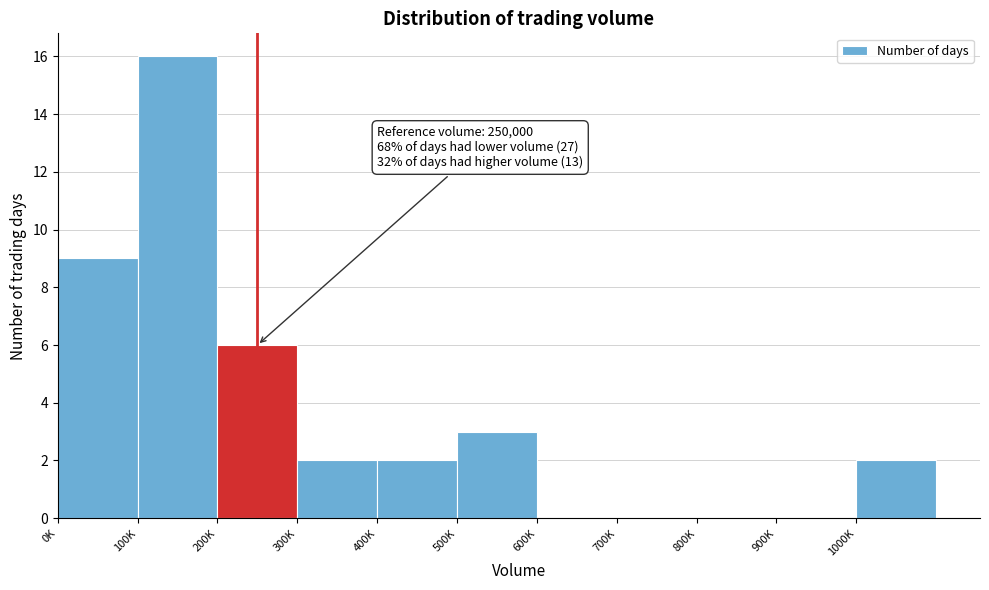

Reading left to right, extract all data points from this chart.

0K=9	100K=16	200K=6	300K=2	400K=2	500K=3	600K=0	700K=0	800K=0	900K=0	1000K=2